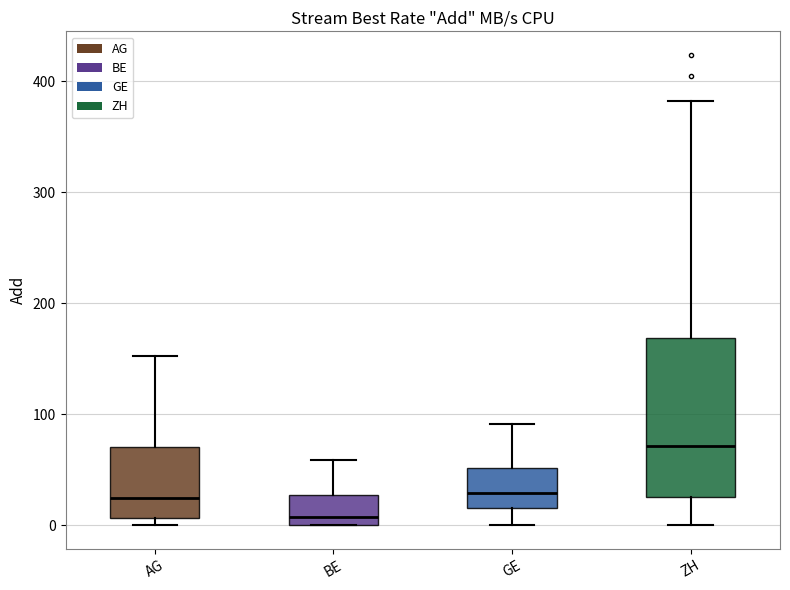

Reading left to right, transcribe this box plot: for each box, give where its median line is, the range the box spans, and where its two whiskers end, as read against the y-axis. The values are not printed on the chart, so give them approximately, as read against the axis.

AG: median 20, box 10 to 70, whiskers 0 to 150
BE: median 10, box 0 to 30, whiskers 0 to 60
GE: median 30, box 20 to 50, whiskers 0 to 90
ZH: median 70, box 30 to 170, whiskers 0 to 380